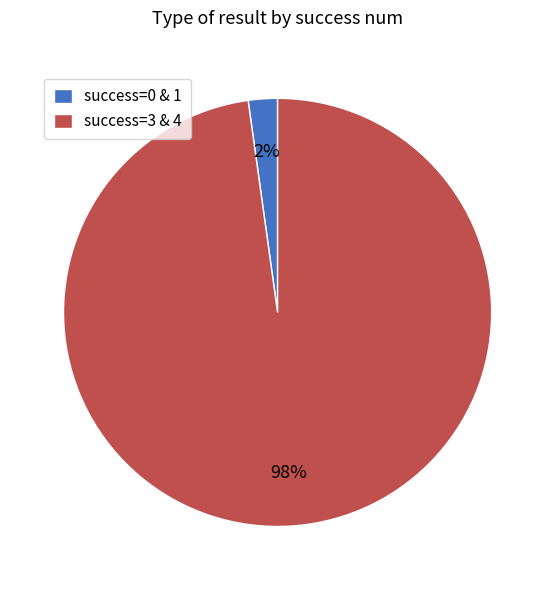

Combined, do success=0 & 1 and success=3 & 4 account for over 50%?

Yes